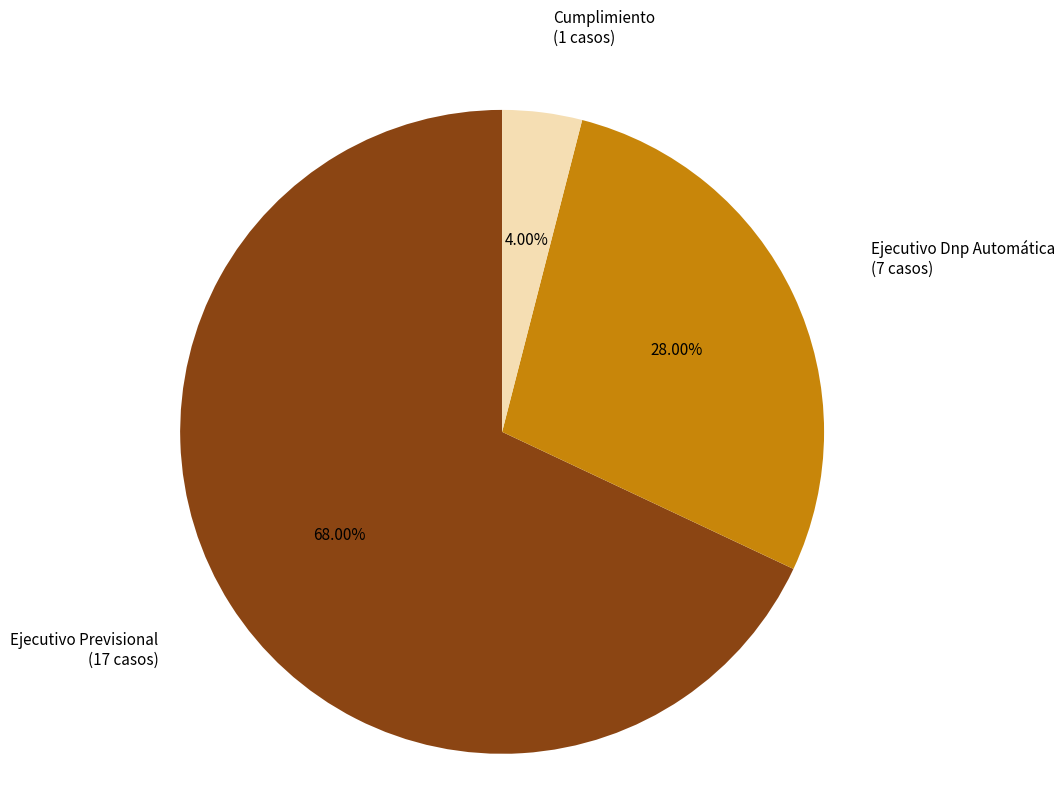

How many slices are in this pie chart?

3